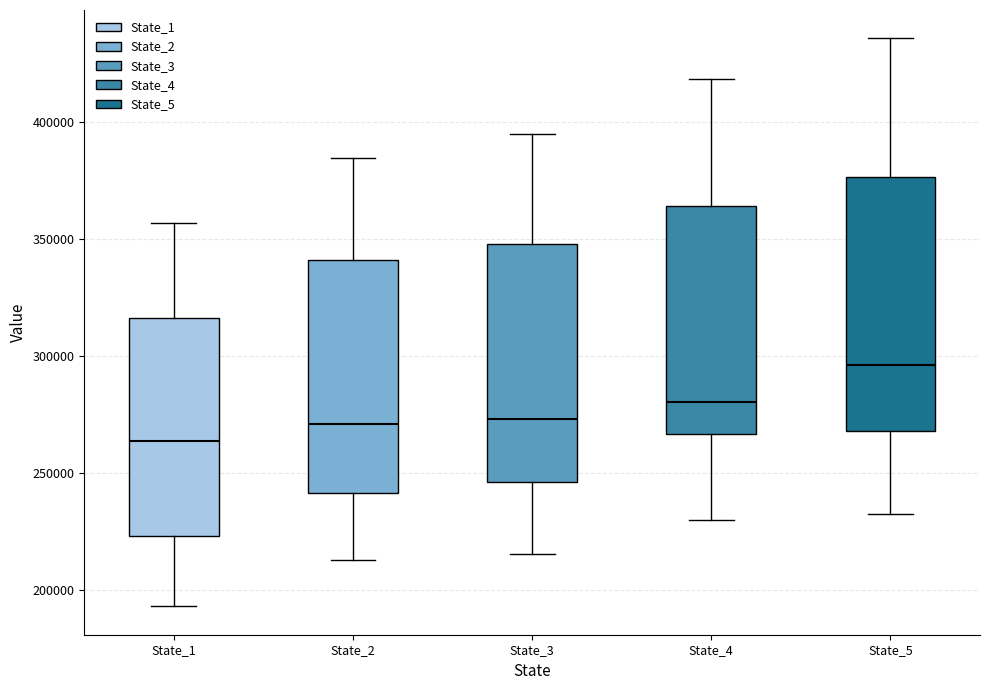

Where is the upper edge of the box for State_2 on the y-axis? The values are not printed on the chart, so give them approximately, as read against the axis.

340000